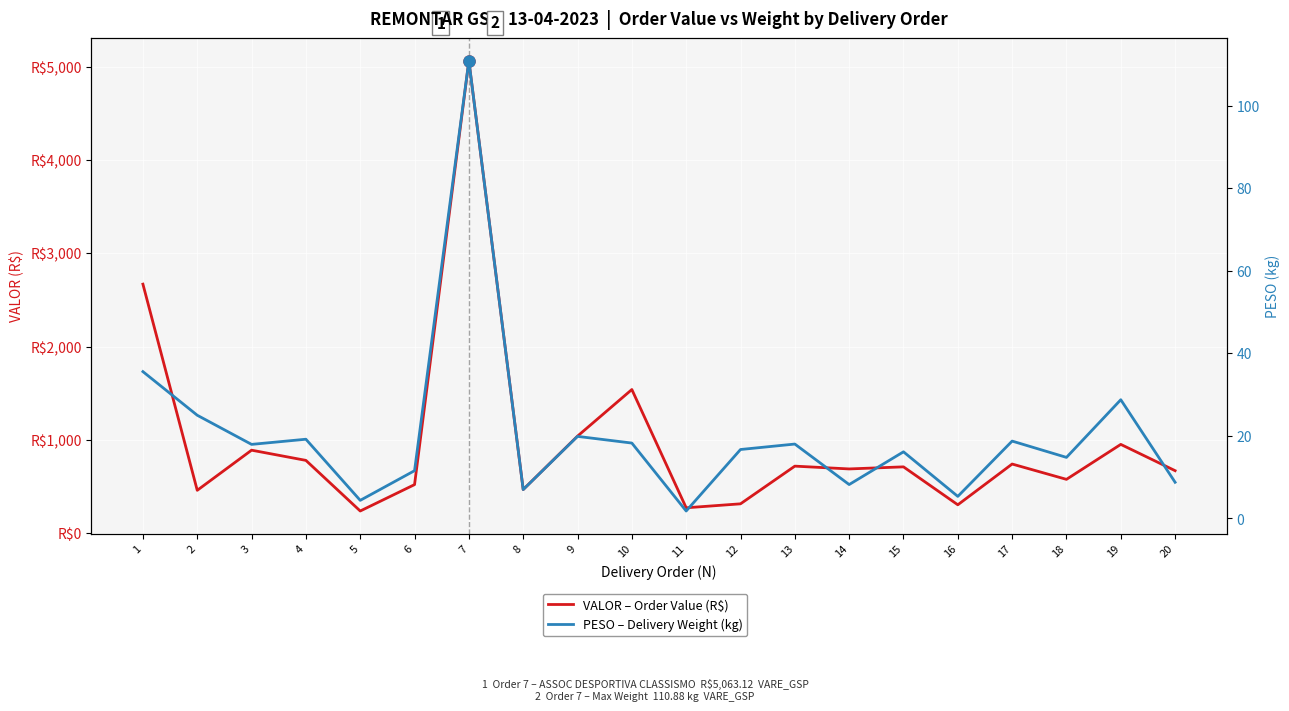

Which series has the widest spread of values?

VALOR – Order Value (R$)